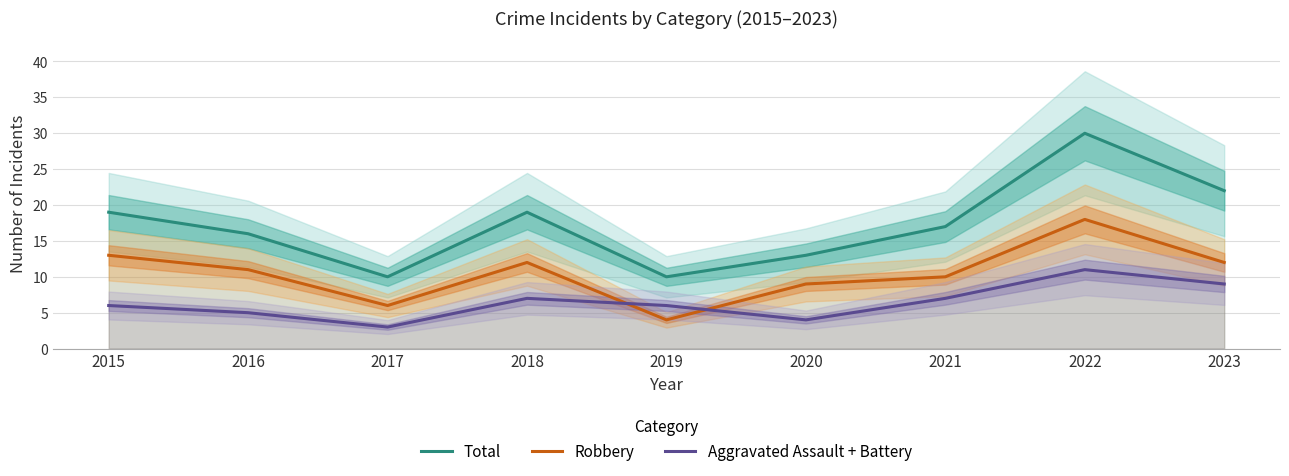

Which series changed the most between 2016 and 2020?

Total